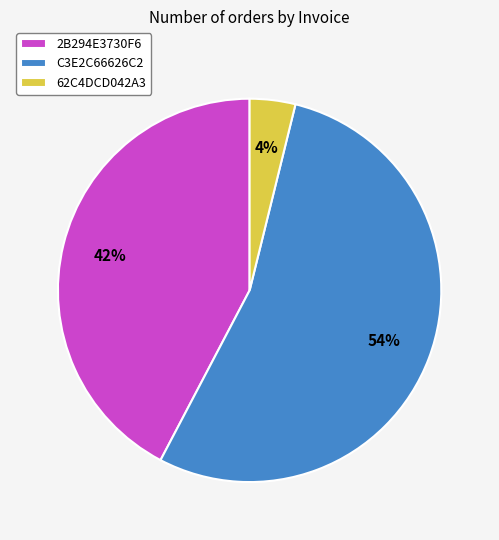

What is the largest slice in the pie chart?

C3E2C66626C2